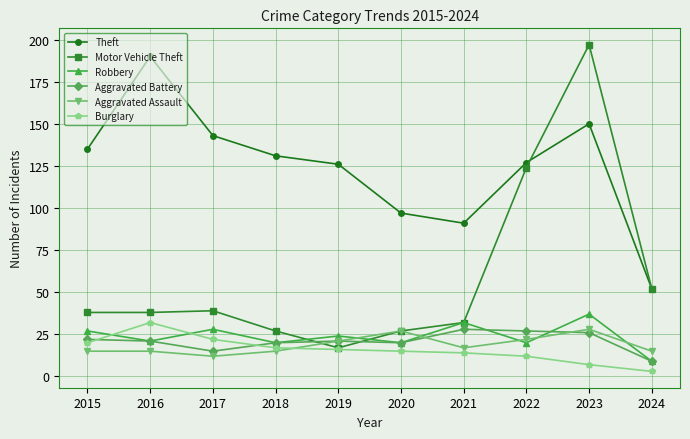

What is the spread (max minus min) of values at 2019?

110